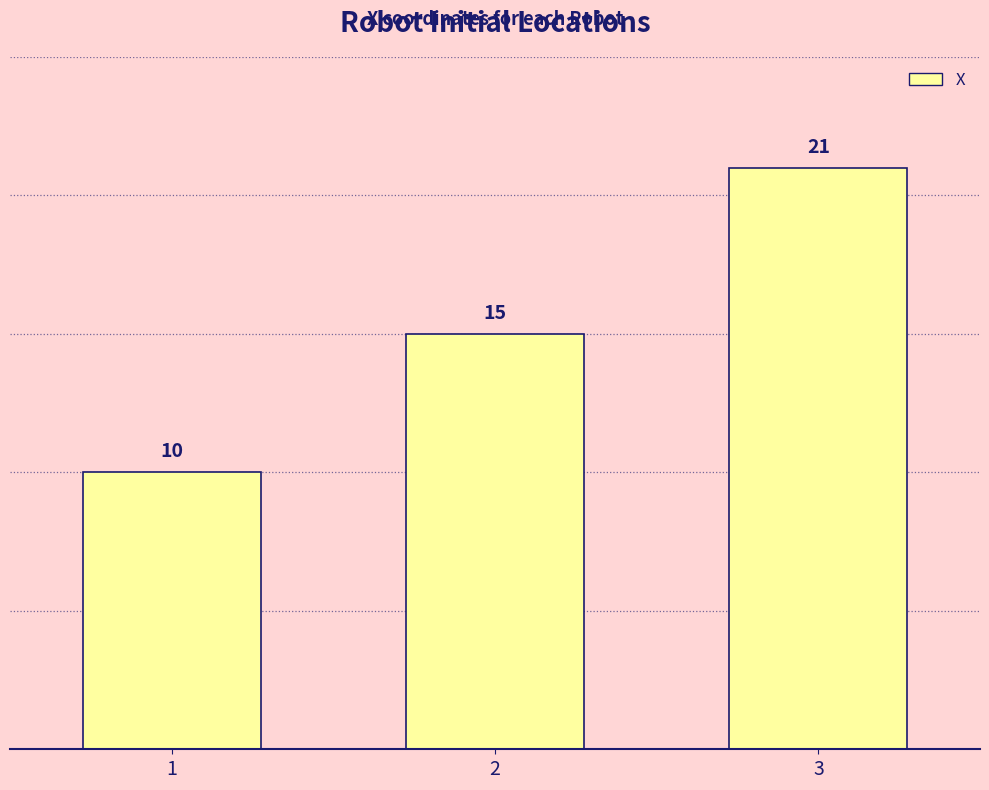

What is the average value?

15